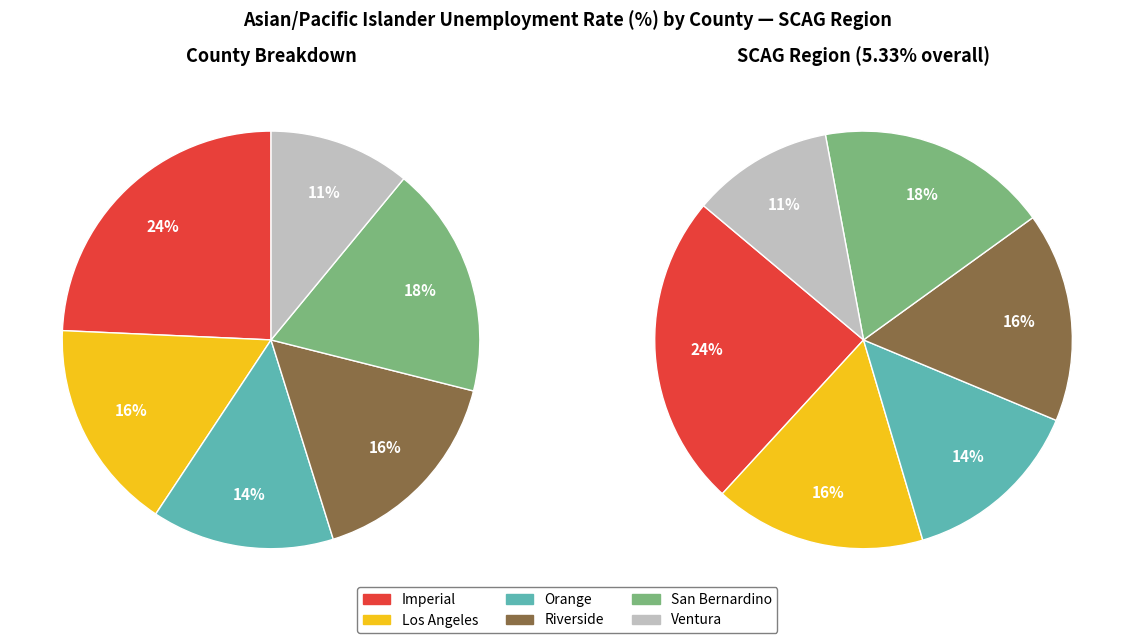

To the nearest percent, what is the average slice percentage?

17%